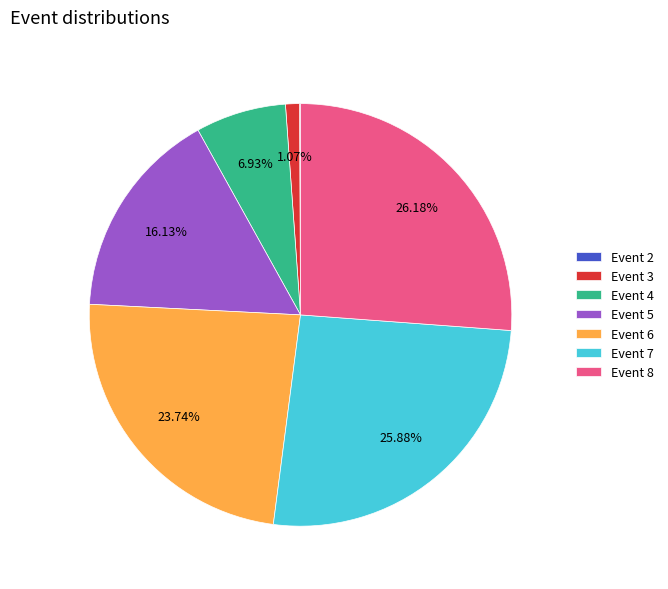

Approximately how many times larger is the value at Event 8 compared to Event 7?

1.0